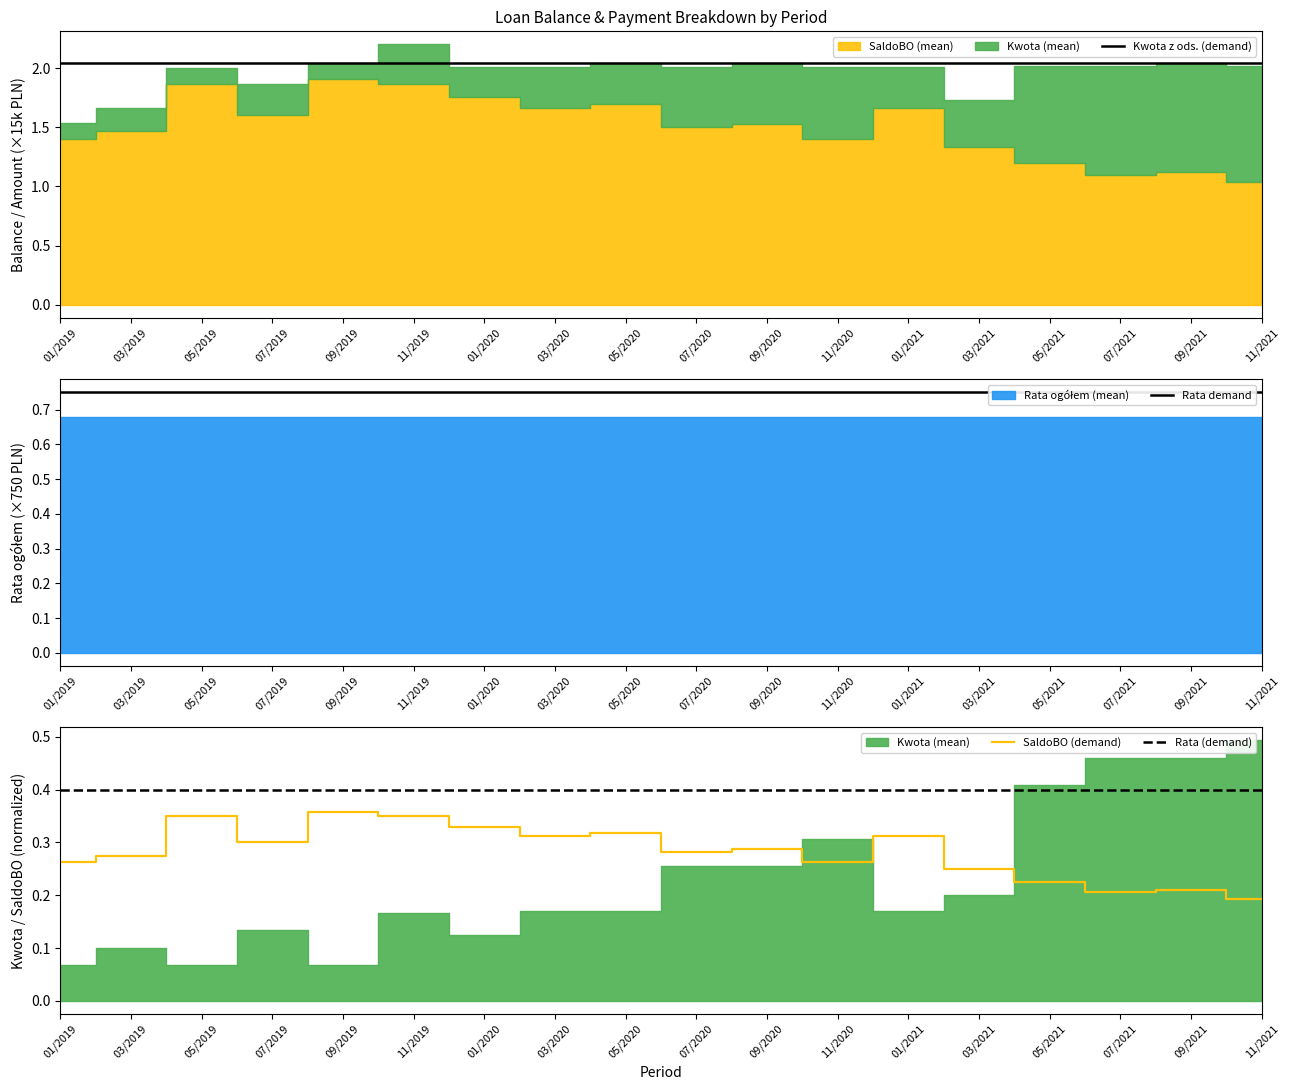

What is the sum of all Rata (demand) values?

7.2